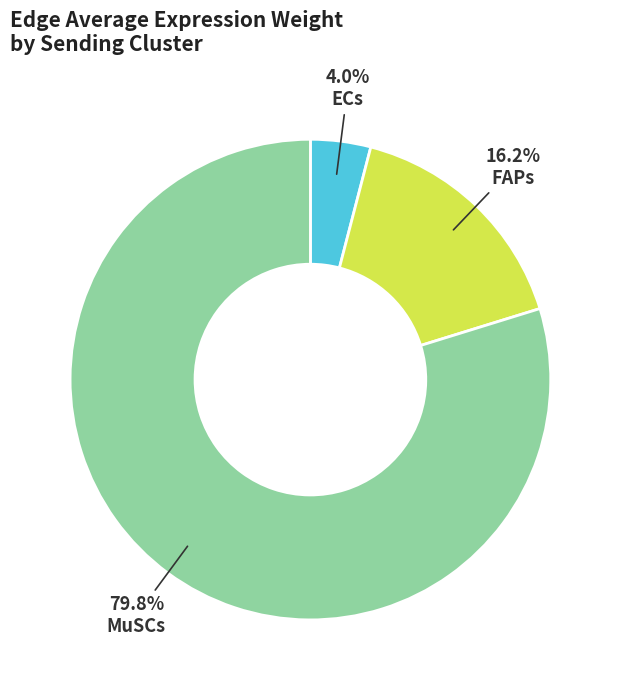

Count the number of slices in the pie.

3